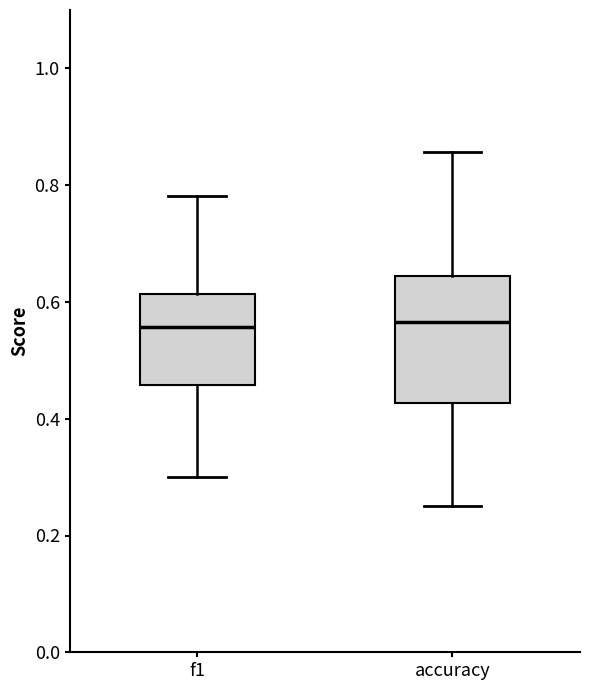

Reading left to right, read every box against the y-axis: the position of its median line, the range the box covers, and the ends of its whiskers. The values are not printed on the chart, so give them approximately, as read against the axis.

f1: median 0.56, box 0.46 to 0.62, whiskers 0.30 to 0.78
accuracy: median 0.56, box 0.42 to 0.64, whiskers 0.26 to 0.86